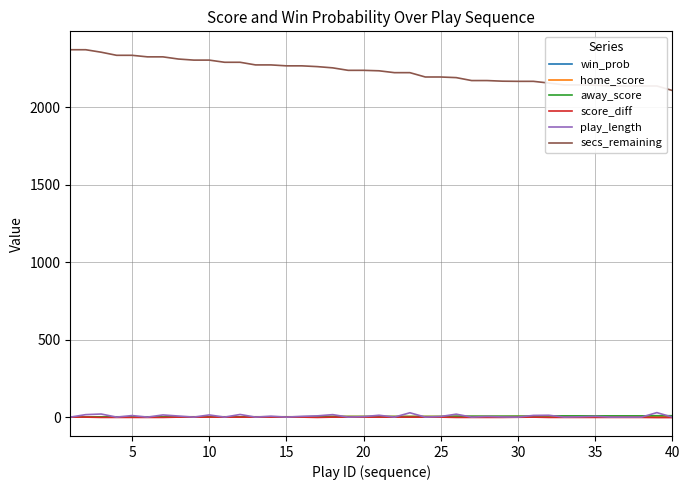

True or false: win_prob and secs_remaining cross at least once.

False